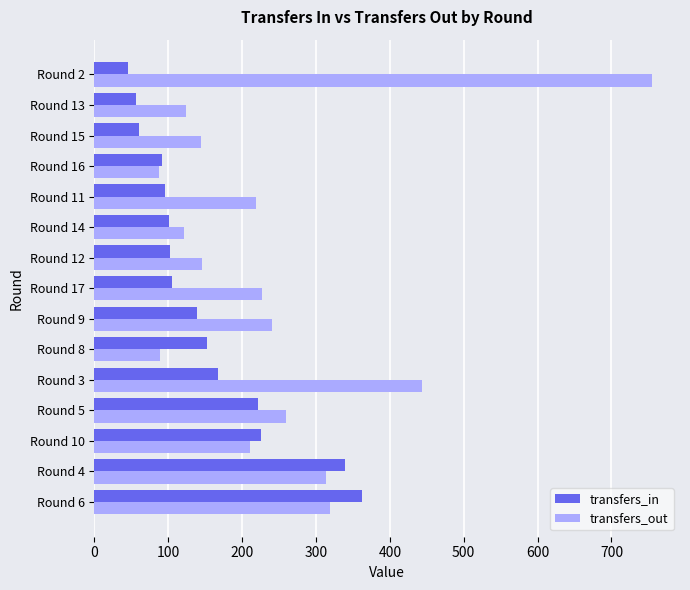

List the series in order of their peak value, lowest first.

transfers_in, transfers_out